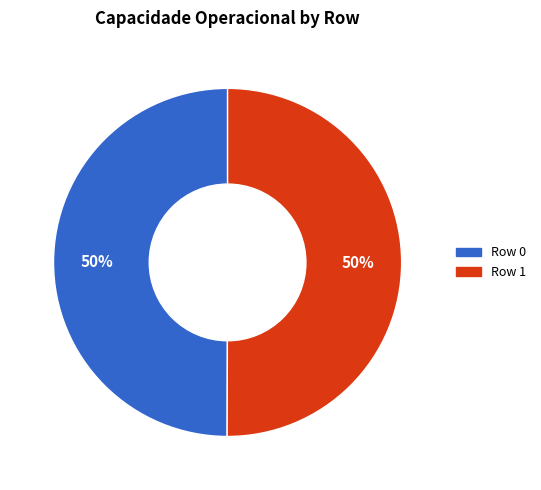

The Row 1 slice represents 59% of the pie. True or false?

False